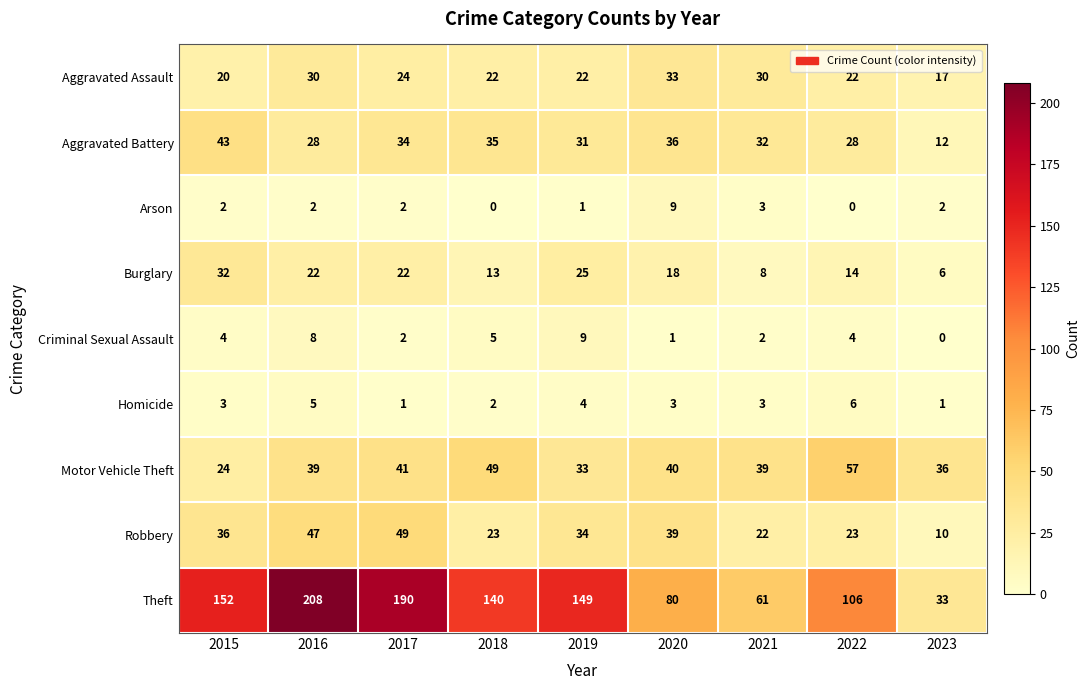

Read the Homicide value at 2019.

4